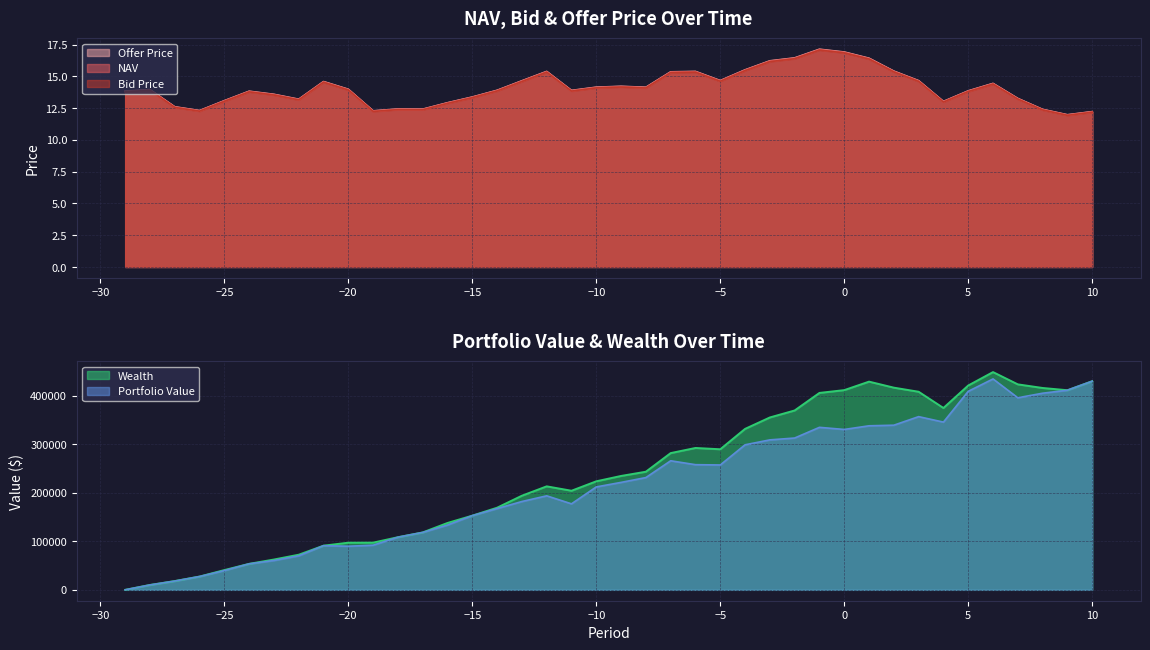

True or false: Offer Price has more than 1 interior local peaks.

True